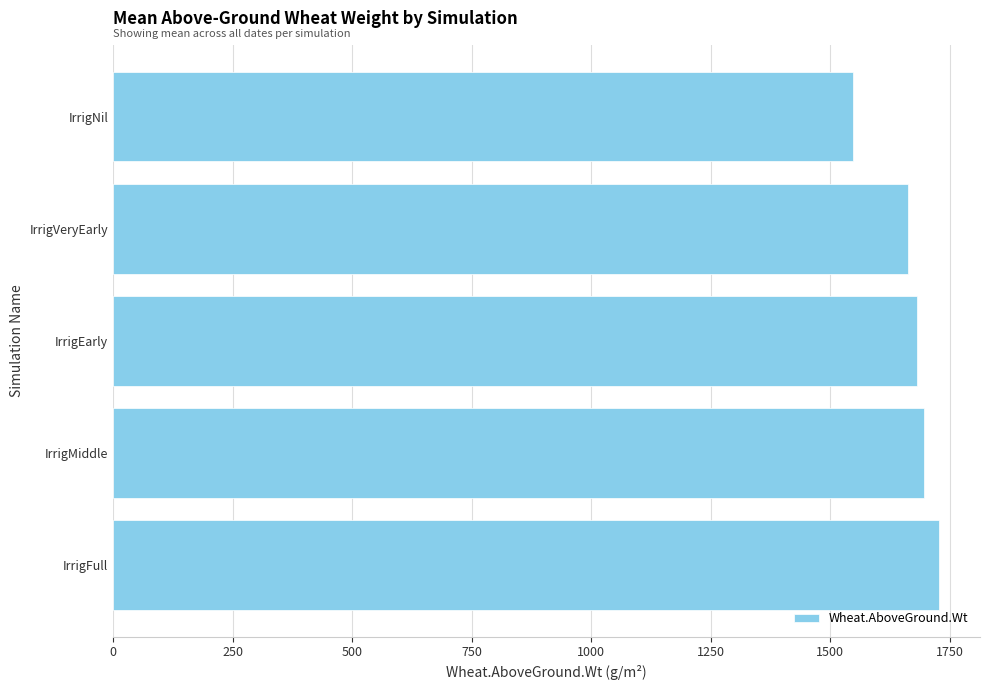

What is the minimum value shown in the chart?

1548.1